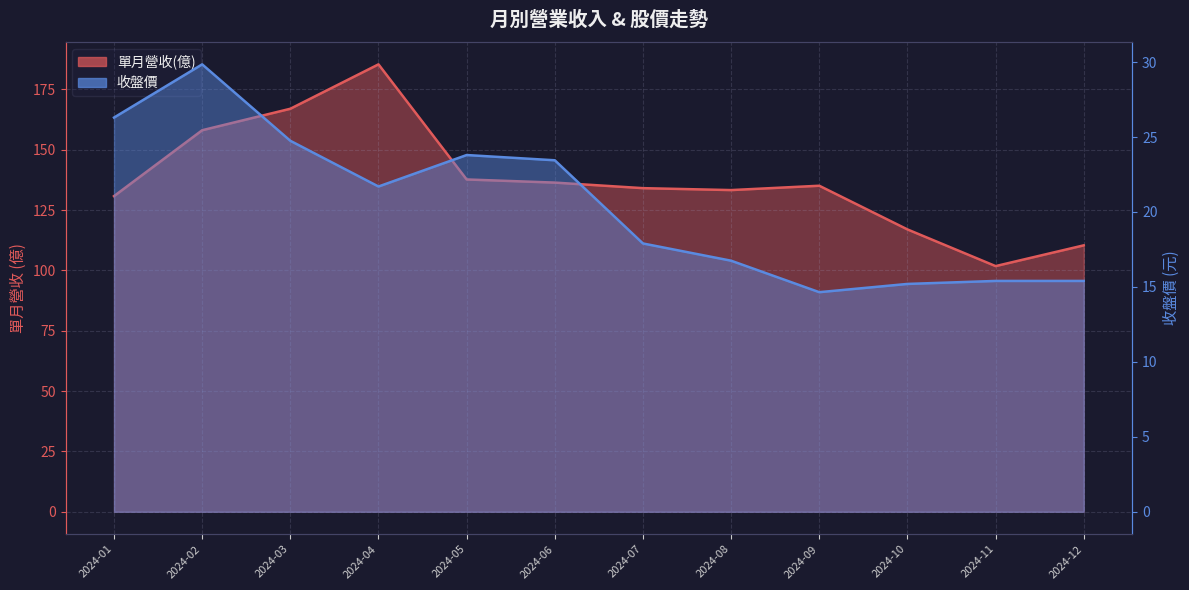

What is the value of the 收盤價 point at the 4th from the left?

21.7